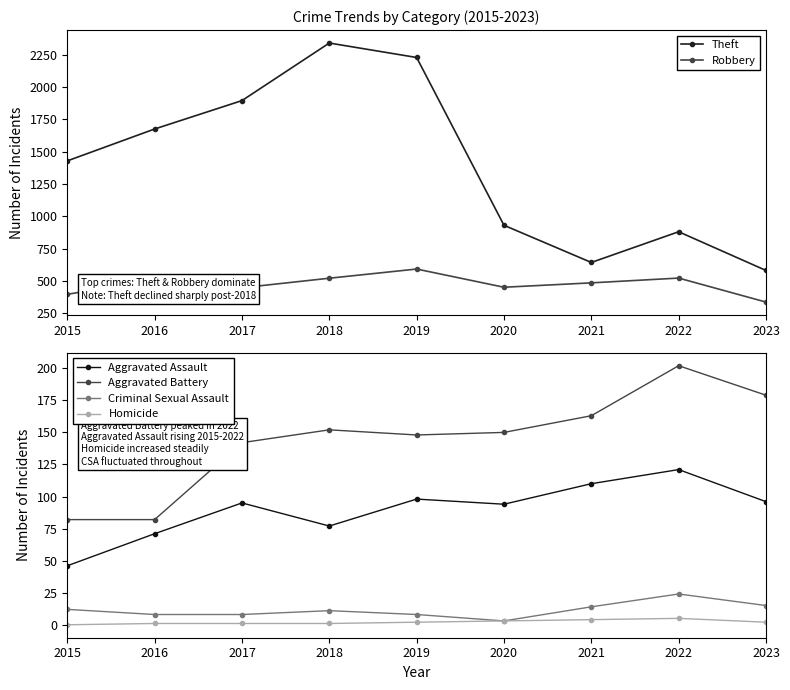

Where does the Aggravated Assault series first go above 95?

2019